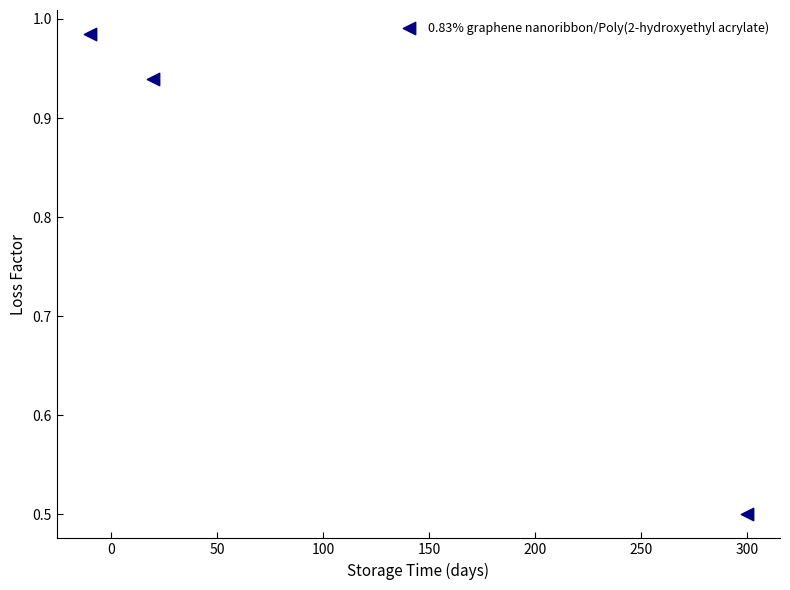

What is the range of X values (max minus min)?

310.0